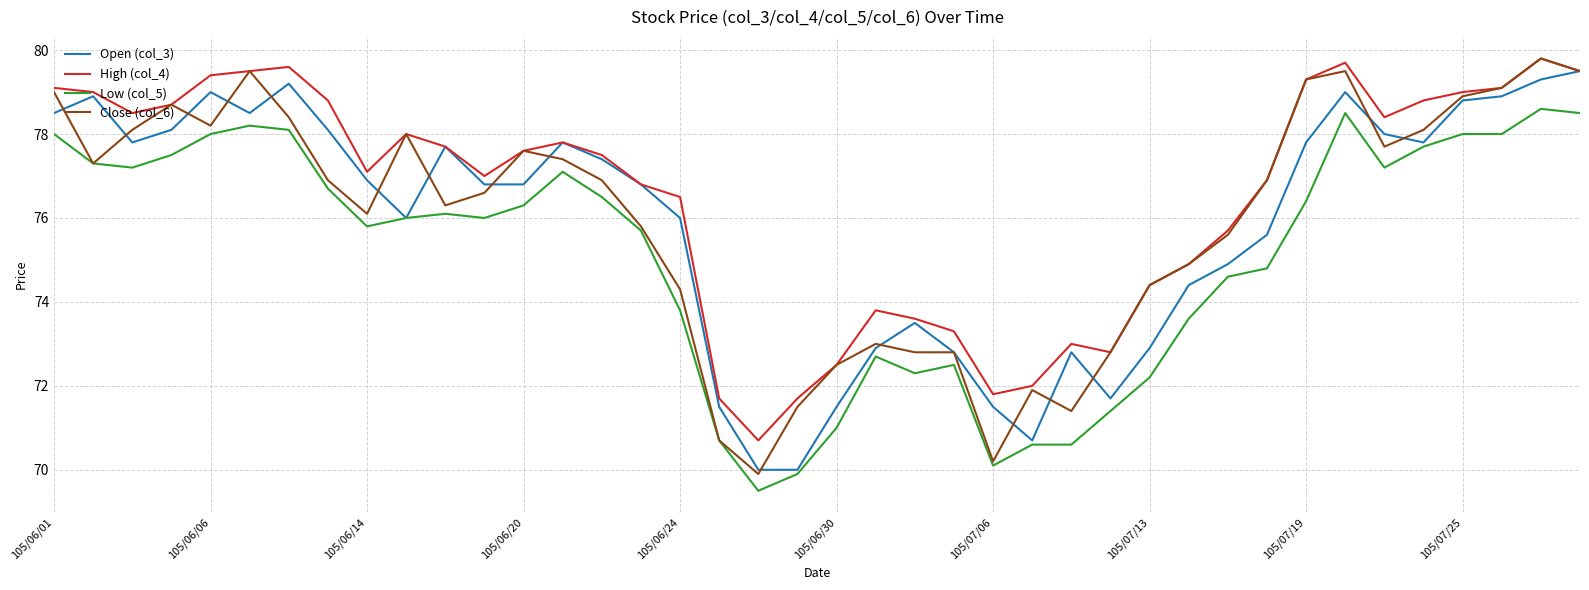

What is the maximum value shown in the chart?

79.8